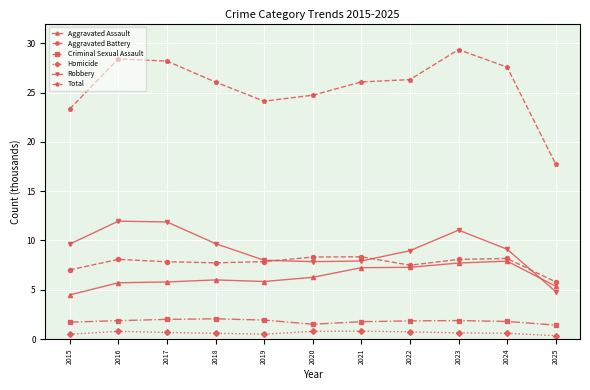

What is the highest value of the Homicide series?

0.8